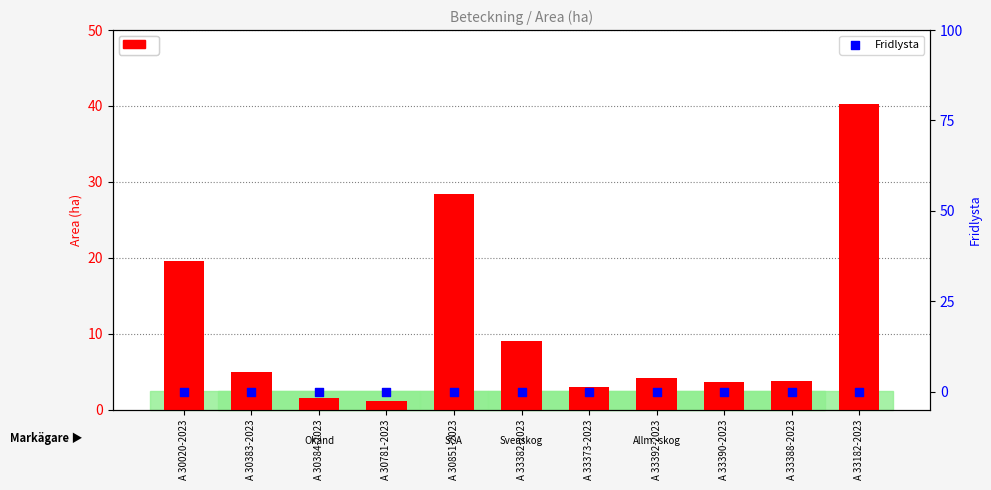

At how many categories does at least one series exceed 22?

2